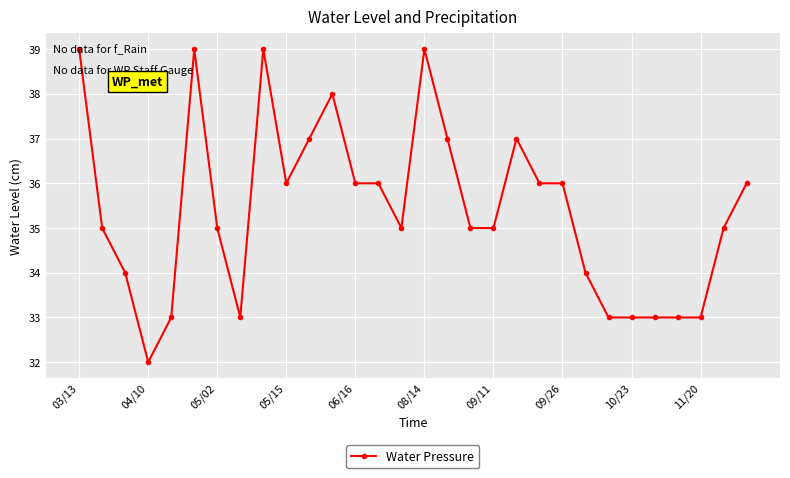

What is the difference between the maximum and minimum values?

7